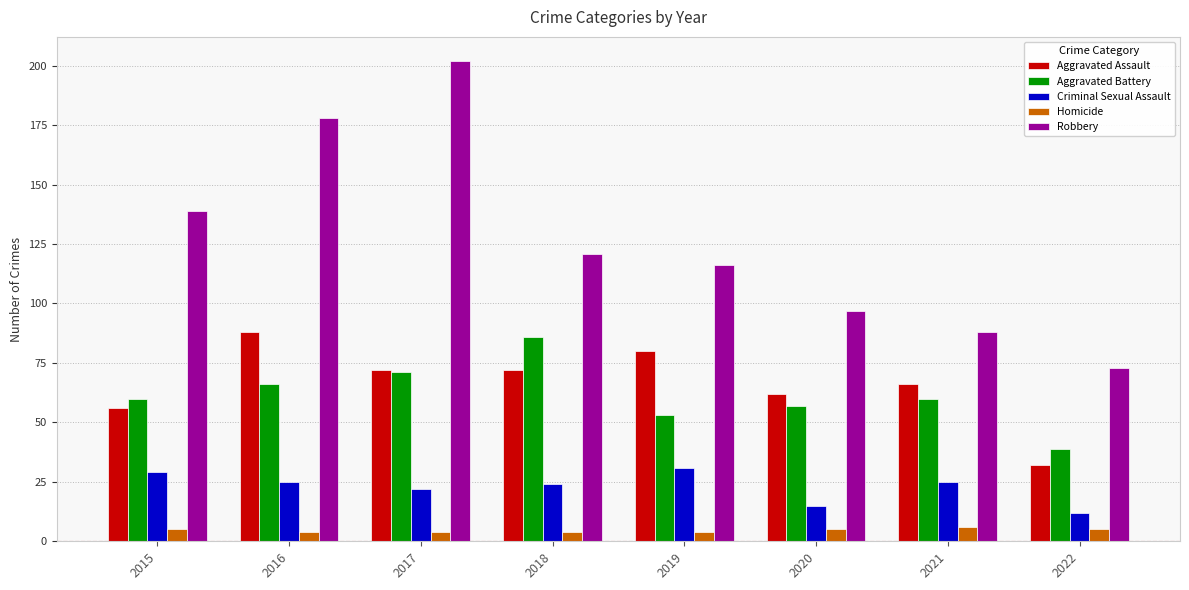

How many series are shown in this chart?

5